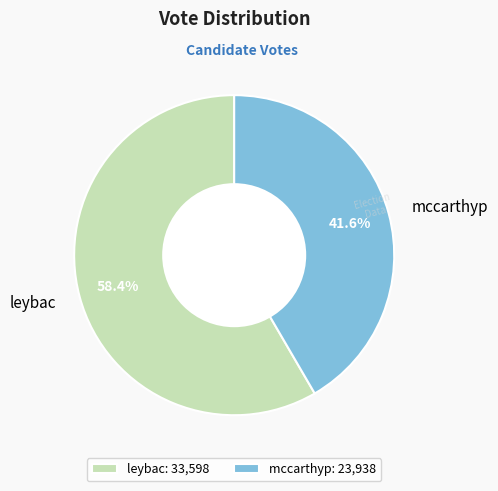

To the nearest percent, what percentage of the pie is mccarthyp?

42%